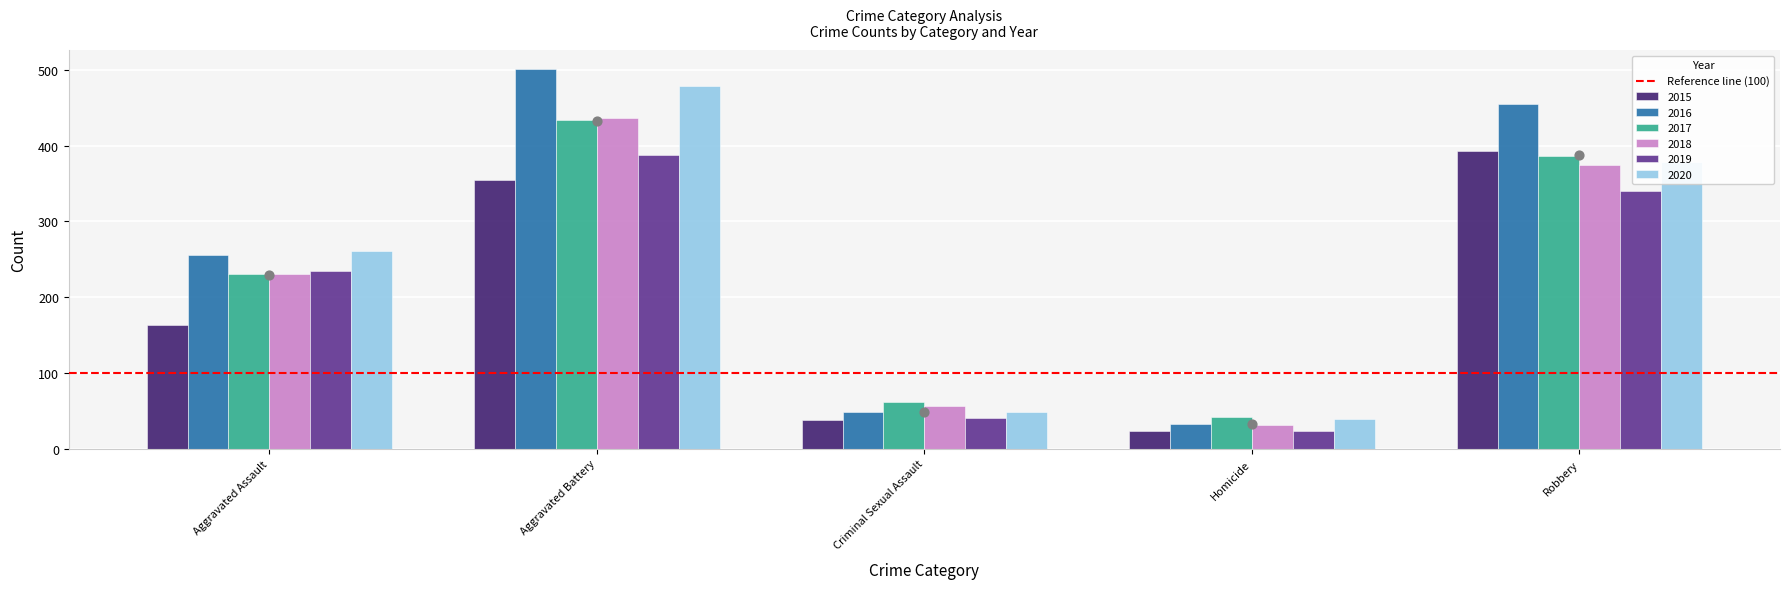

Which series reaches the maximum Y coordinate?

2016